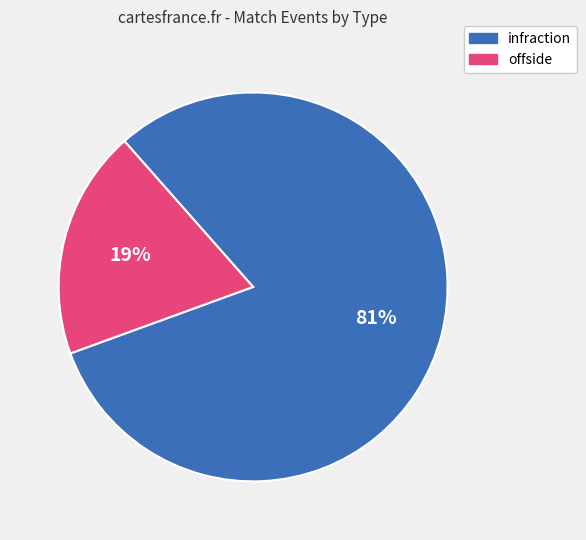

Rank the categories by value from highest to lowest.

infraction, offside